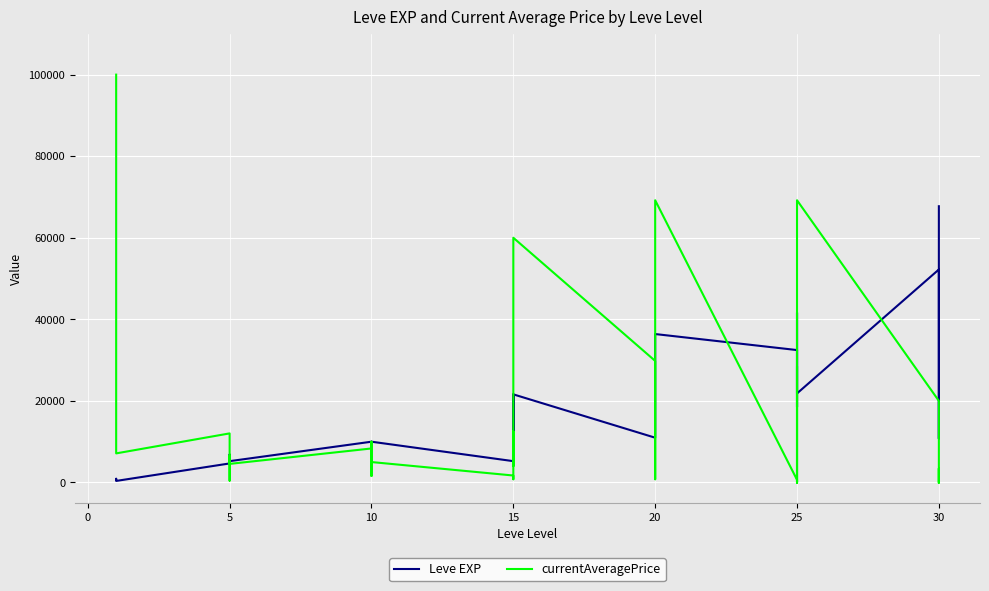

Read the Leve EXP value at 0.

900.0